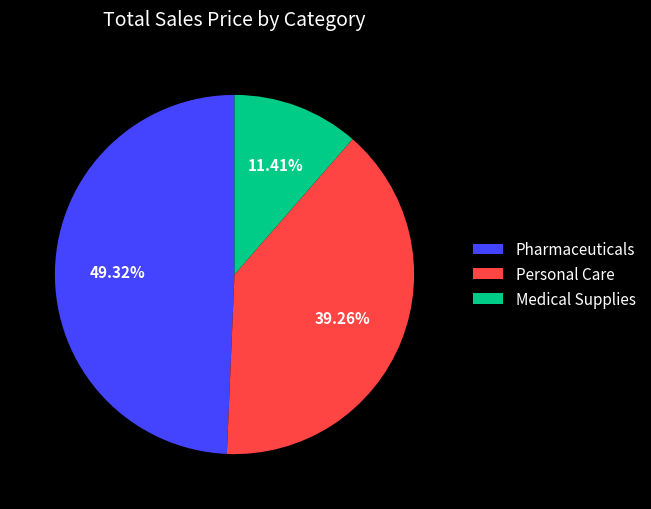

Rank the categories by value from highest to lowest.

Pharmaceuticals, Personal Care, Medical Supplies